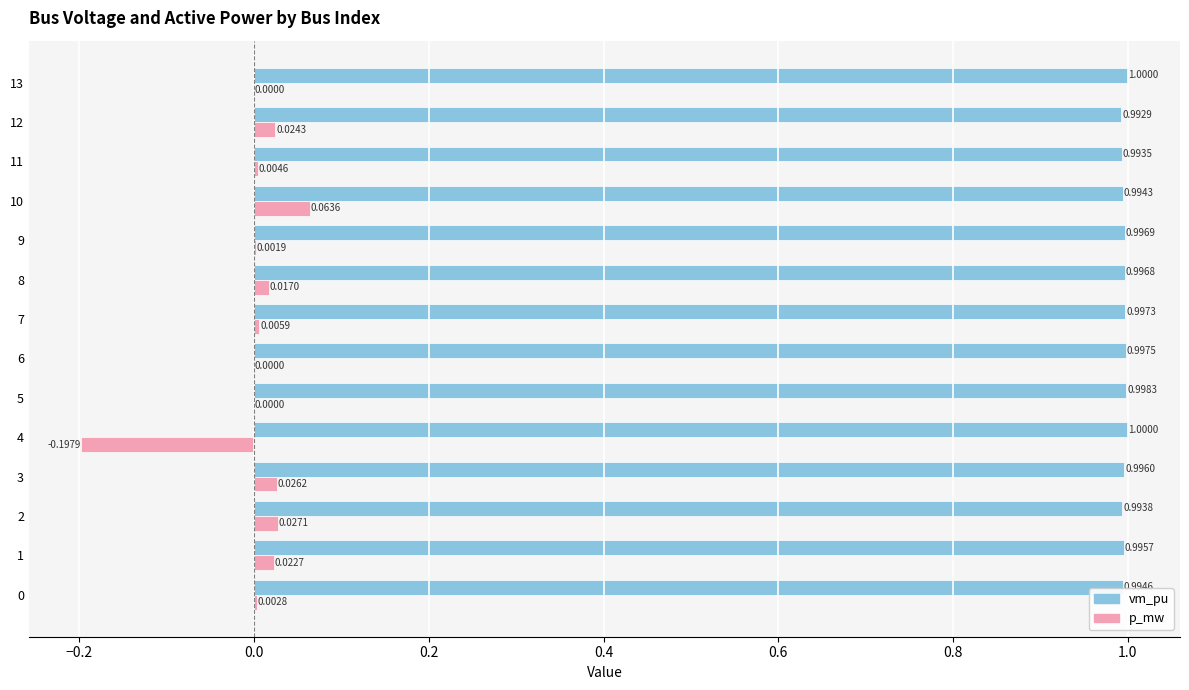

What is the average value of the vm_pu series?

1.0